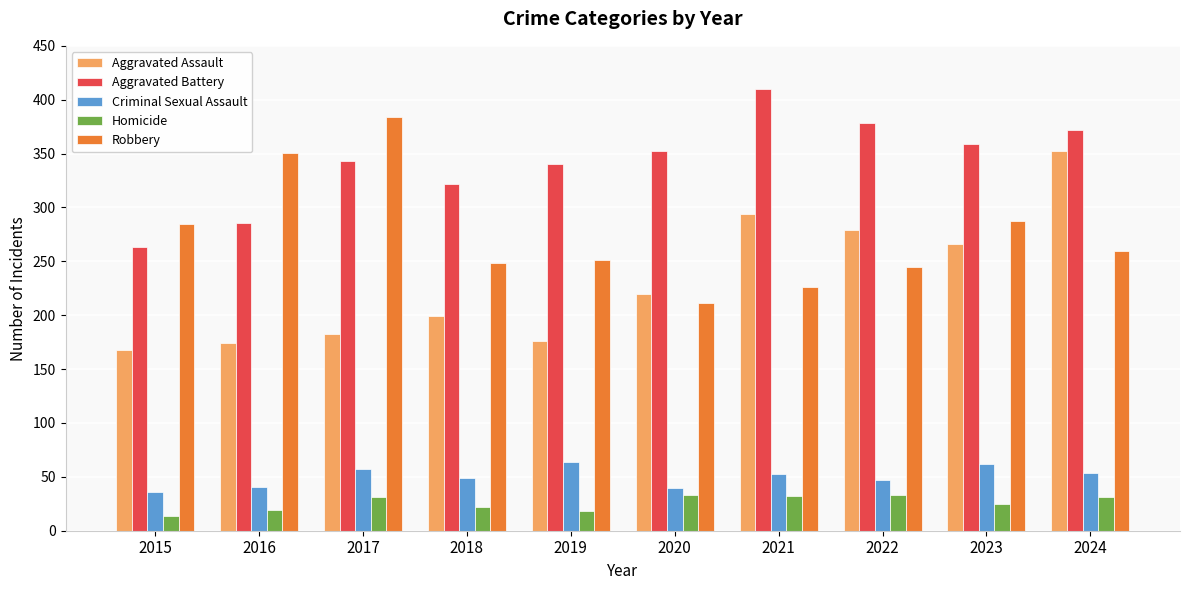

What is the difference between the second highest and second lowest values in the Criminal Sexual Assault series?

22